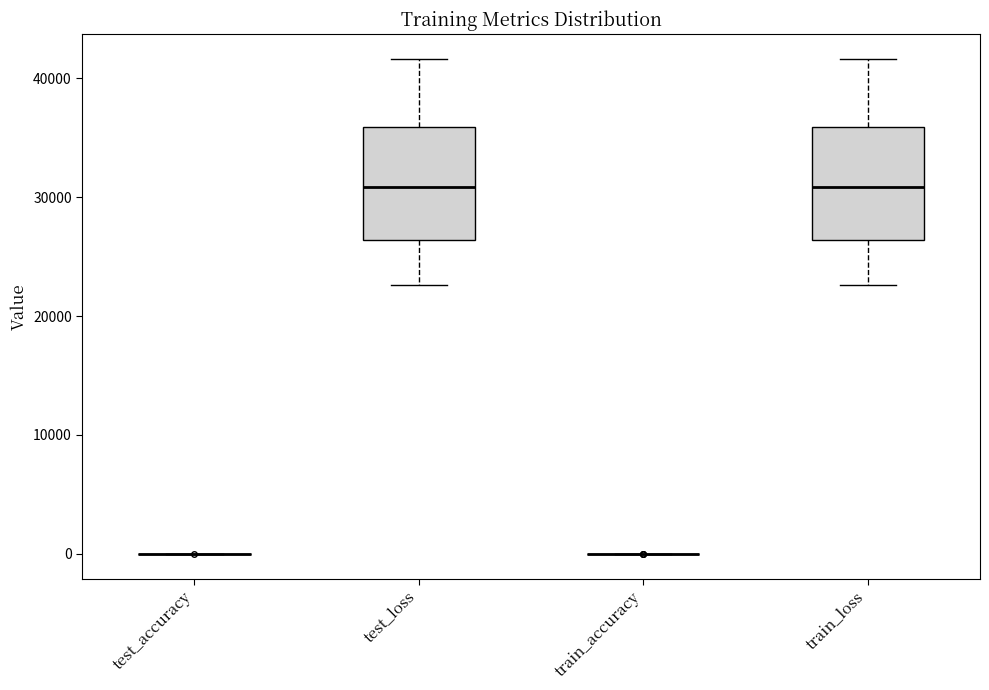

Reading left to right, read every box against the y-axis: the position of its median line, the range the box covers, and the ends of its whiskers. The values are not printed on the chart, so give them approximately, as read against the axis.

test_accuracy: box collapsed to a line at 0, whiskers 0 to 0
test_loss: median 31000, box 26000 to 36000, whiskers 23000 to 42000
train_accuracy: box collapsed to a line at 0, whiskers 0 to 0
train_loss: median 31000, box 26000 to 36000, whiskers 23000 to 42000